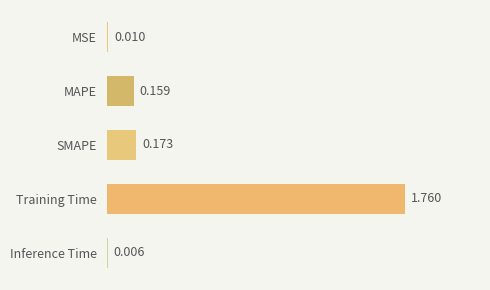

Between MAPE and Inference Time, which is larger?

MAPE